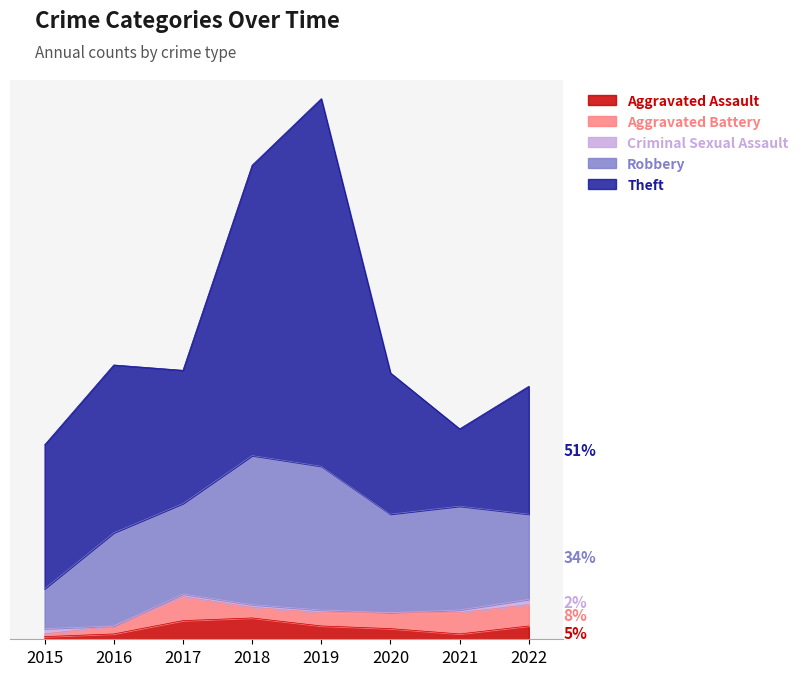

How many values in the Robbery series are below 37?

4